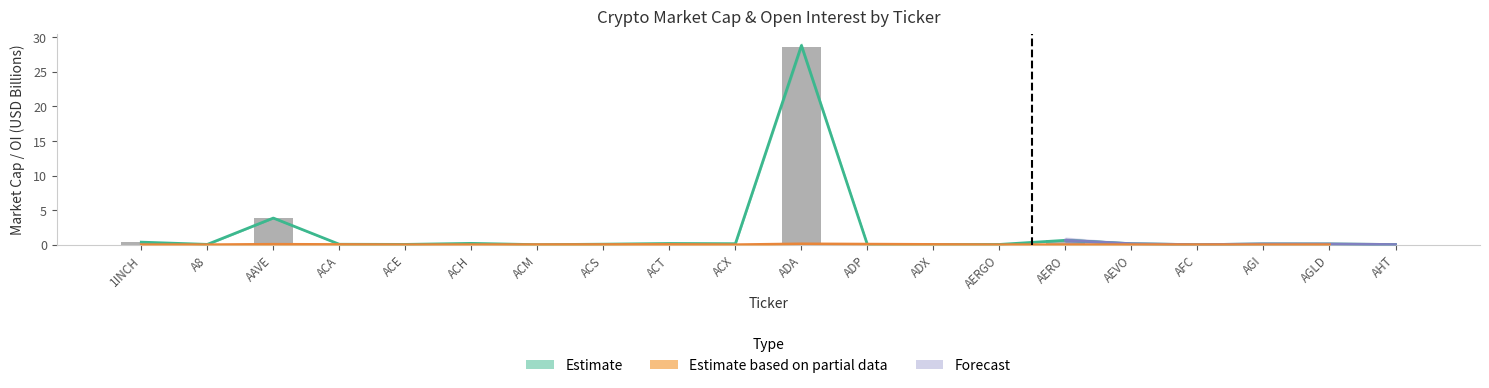

Which label corresponds to the smallest value in the chart?

AFC